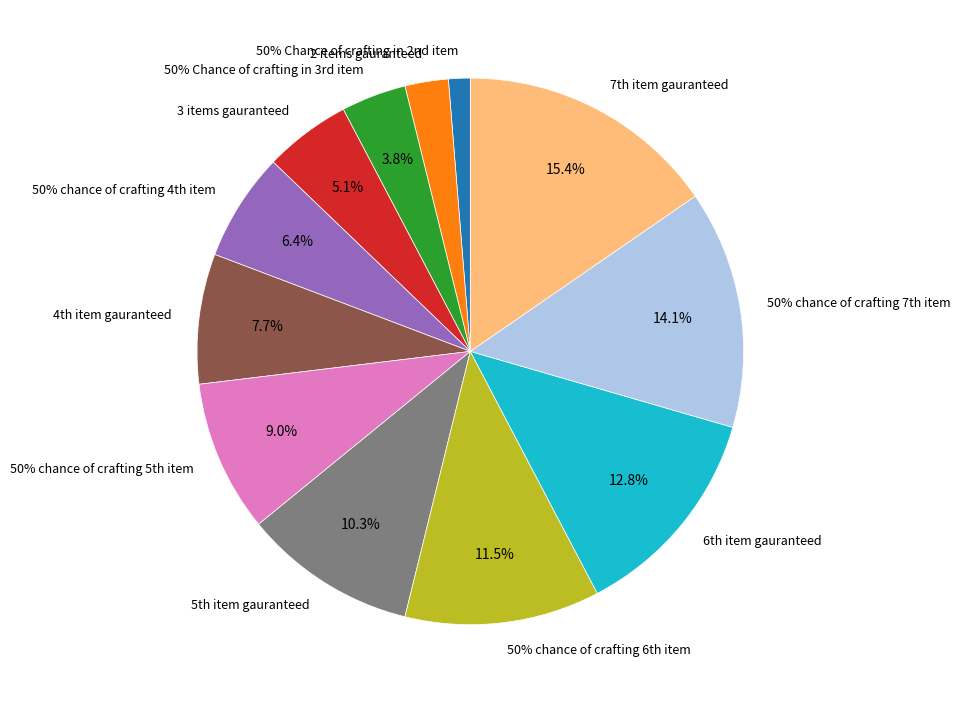

To the nearest percent, what is the difference between the largest and smallest slice percentages?

14%